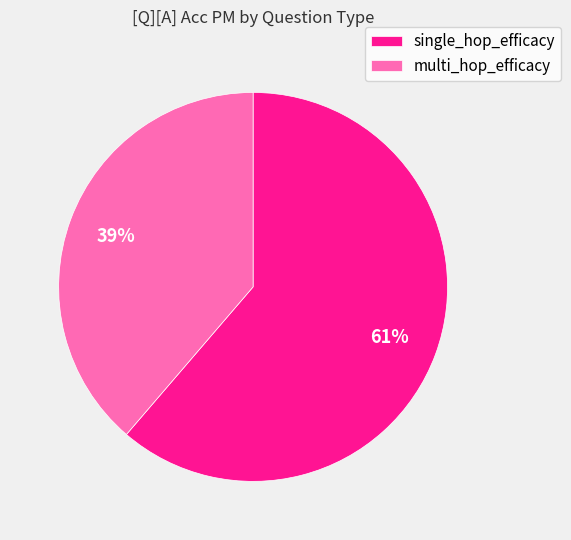

How many slices are in this pie chart?

2